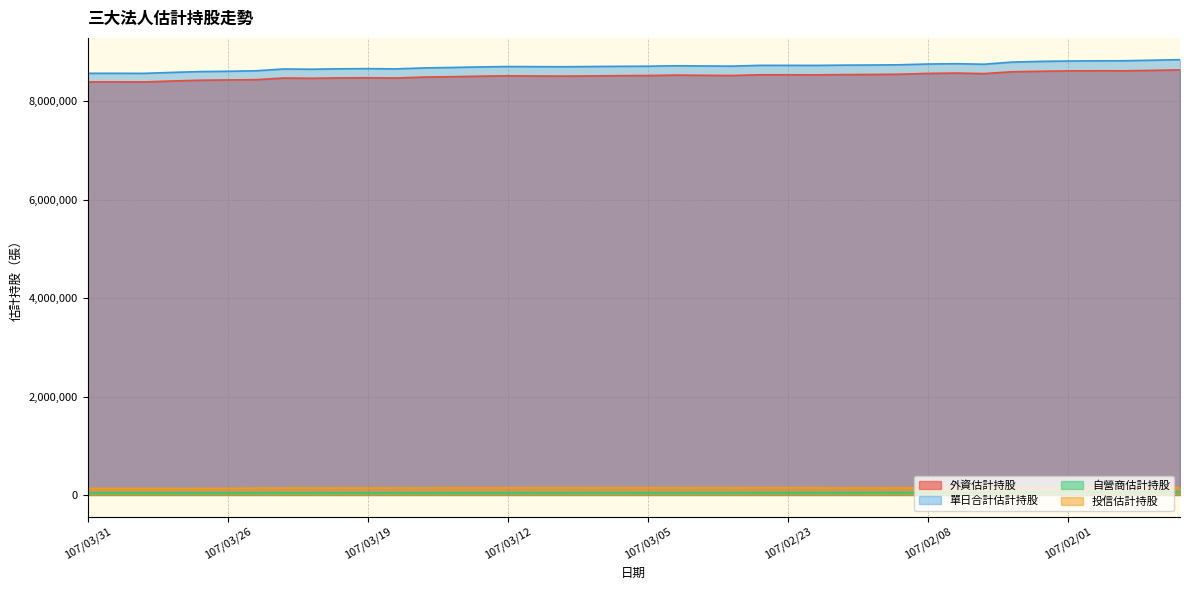

The 單日合計估計持股 series shows 2577155 at 107/03/05. True or false?

False